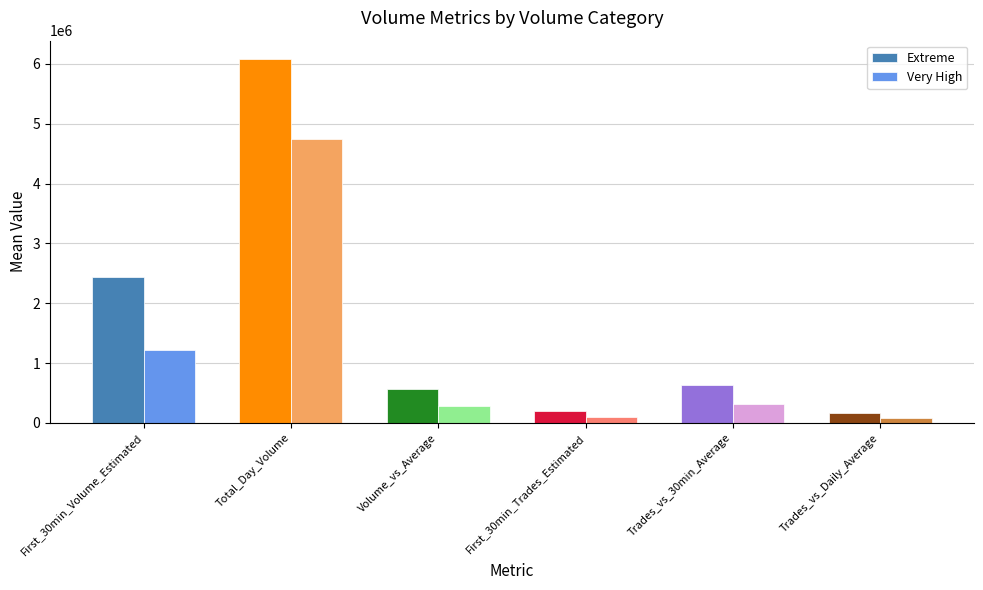

How many data points does each series have?

6